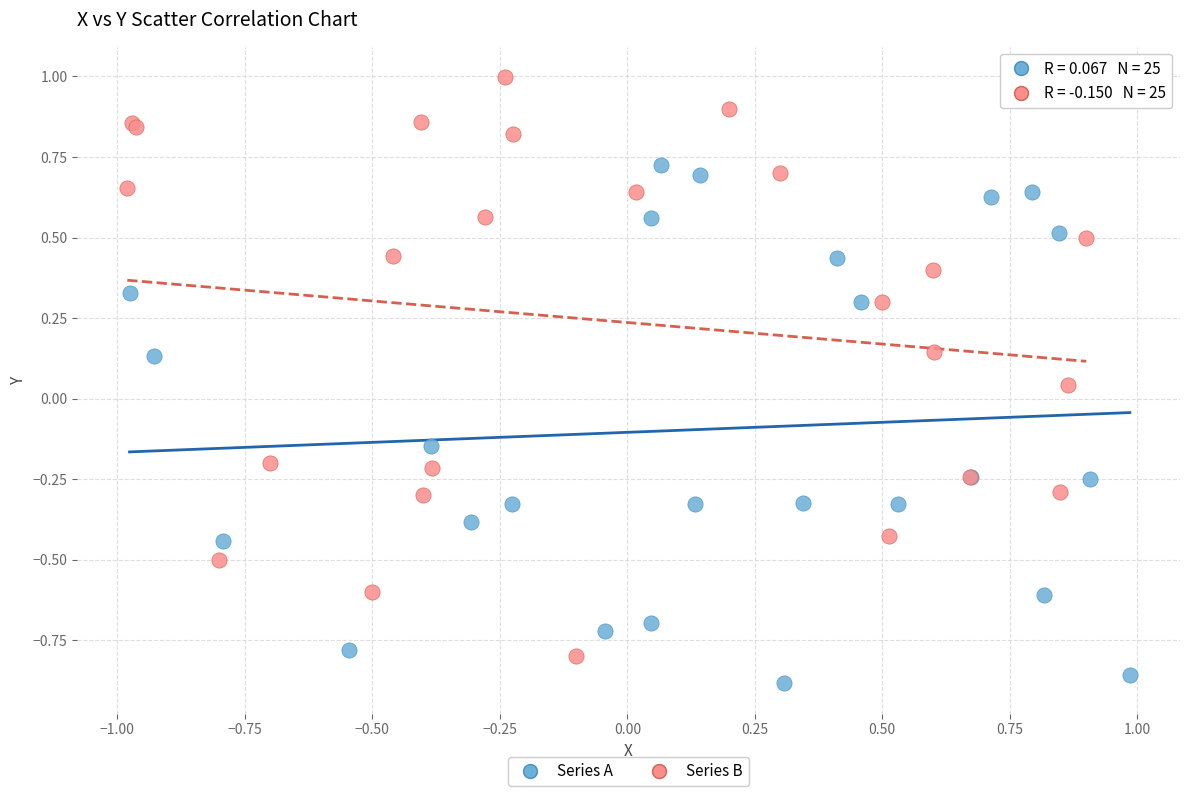

Which series contains the lowest Y value?

Series A